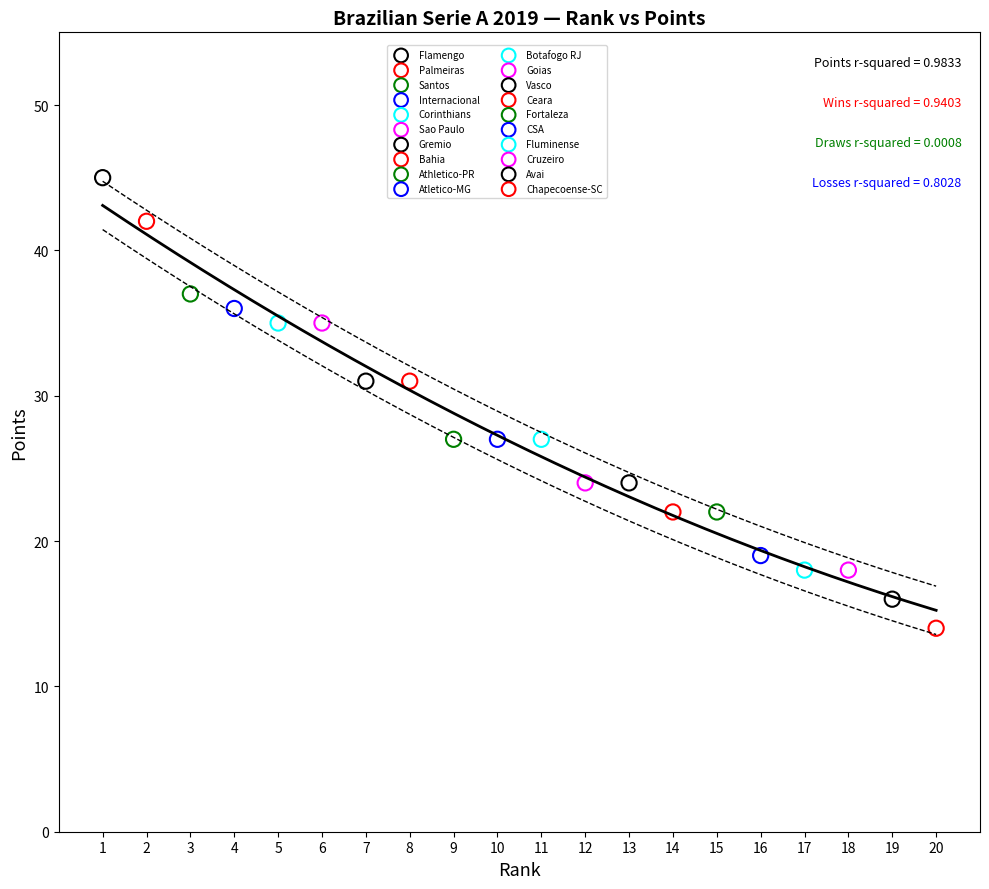

Which series reaches the minimum Y coordinate?

Chapecoense-SC